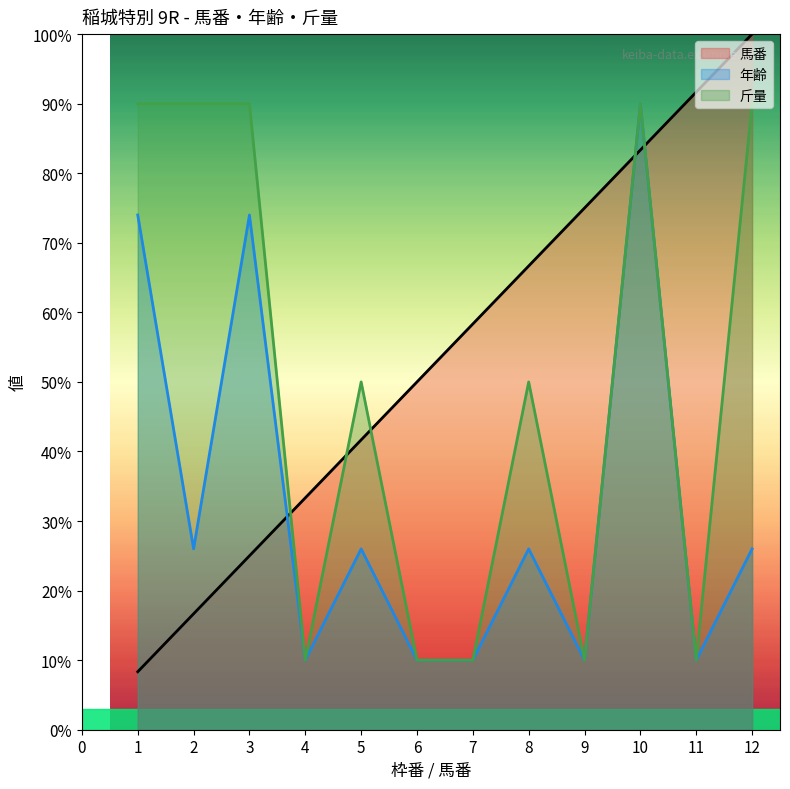

True or false: 年齢 and 斤量 intersect in this chart.

False